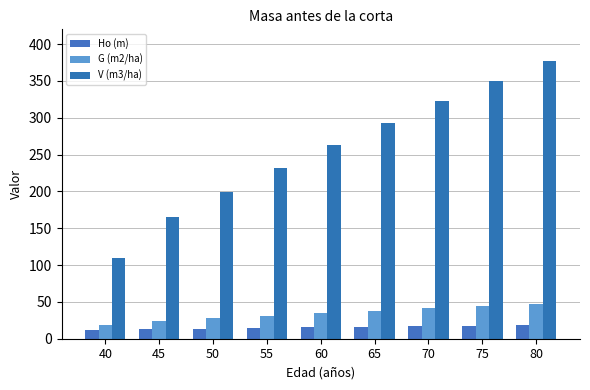

How many distinct data groups are displayed?

3